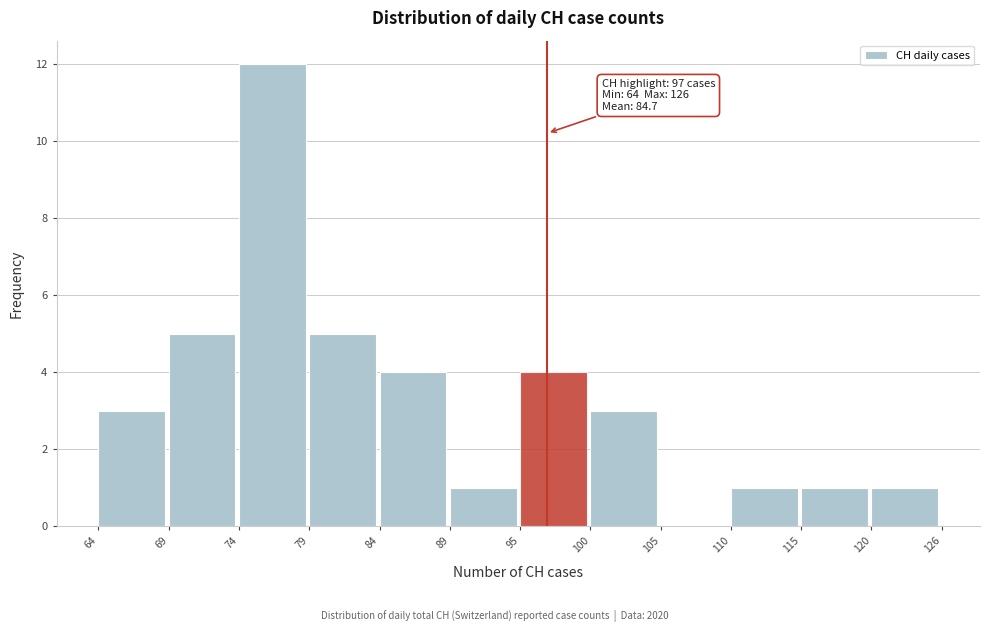

Reading left to right, extract all data points from this chart.

64=3	69=5	74=12	79=5	84=4	89=1	95=4	100=3	105=0	110=1	115=1	120=1